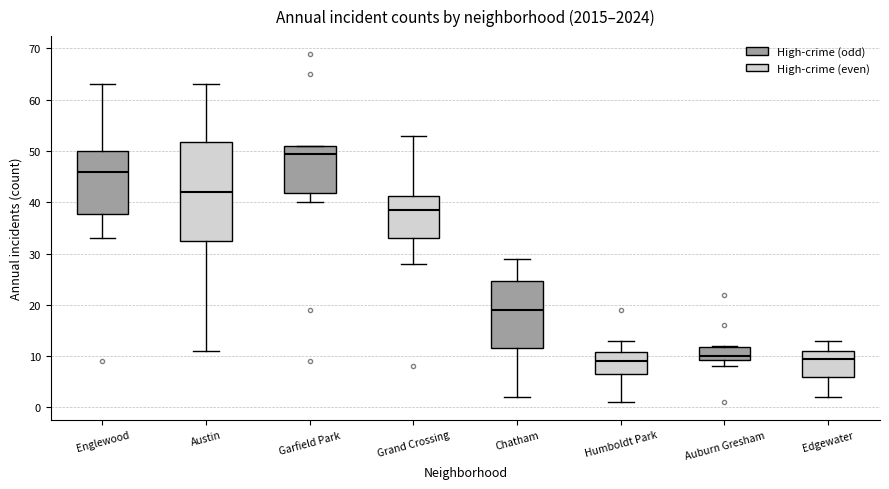

Where is the lower edge of the box for Chatham on the y-axis? The values are not printed on the chart, so give them approximately, as read against the axis.

12